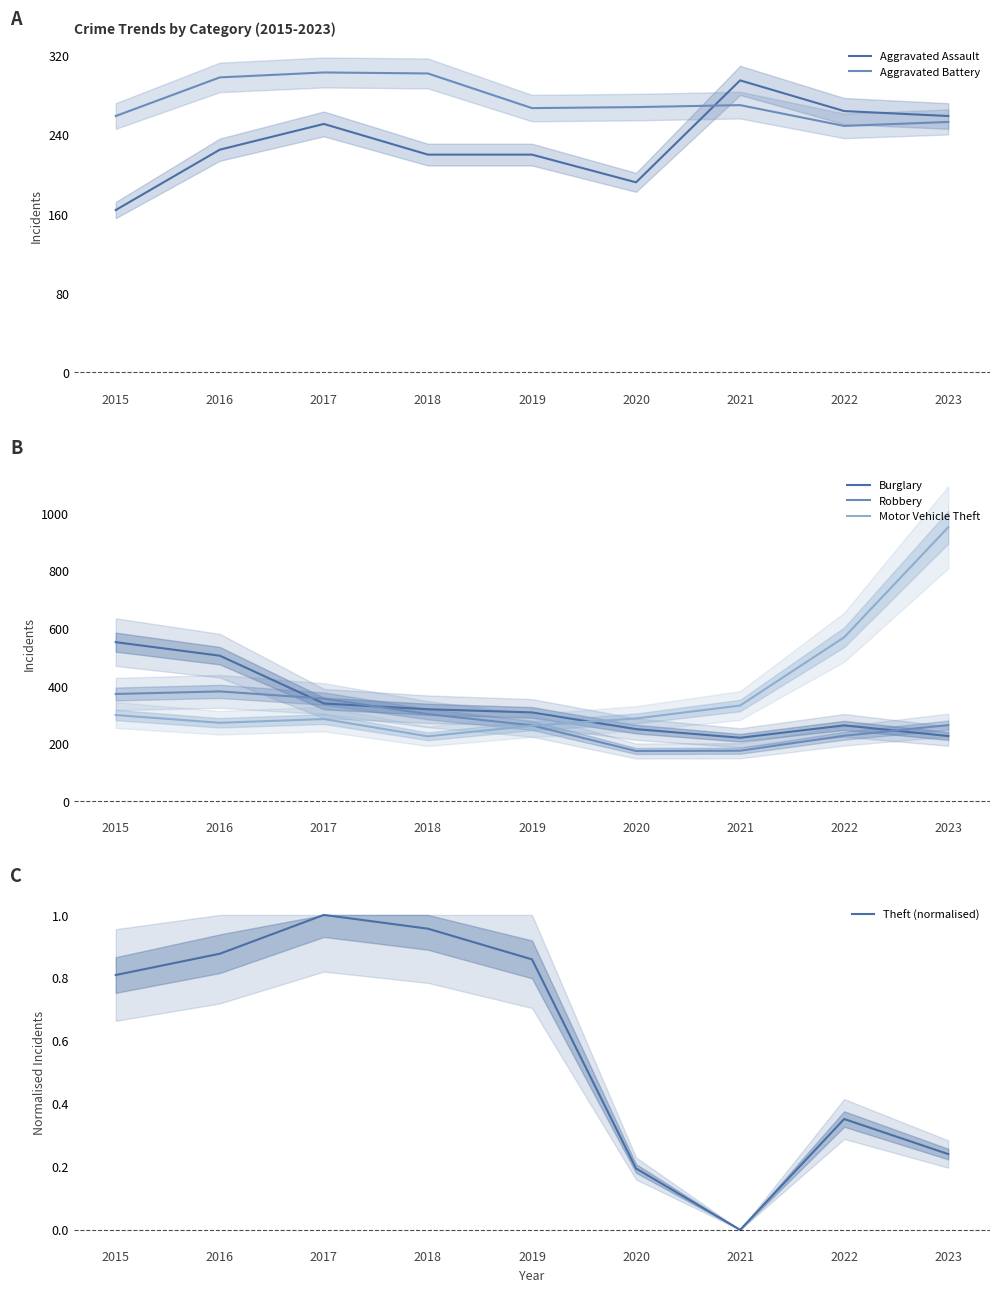

How many intersections are there between Aggravated Assault and Aggravated Battery?

1